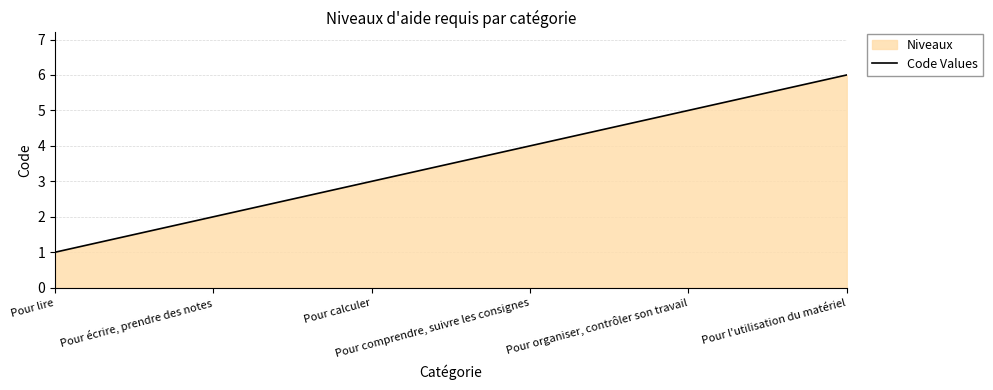

True or false: the data shows 1 at Pour écrire, prendre des notes.

False